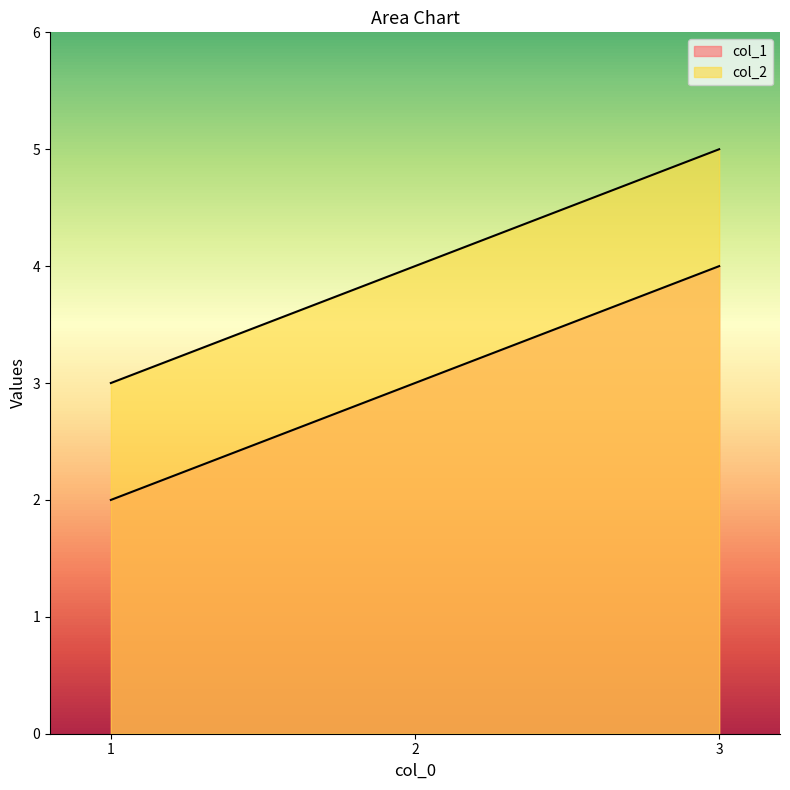

Reading left to right, extract all data points from this chart.

col_1: 1=2	2=3	3=4
col_2: 1=3	2=4	3=5